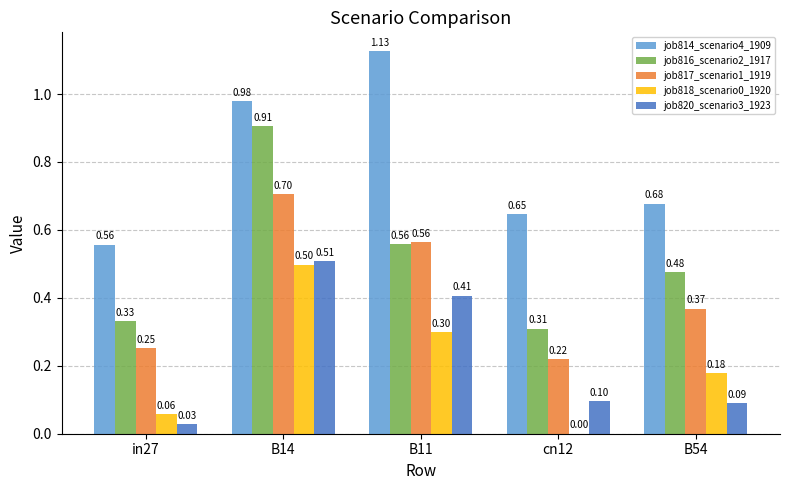

Which series changed the most between in27 and B54?

job816_scenario2_1917